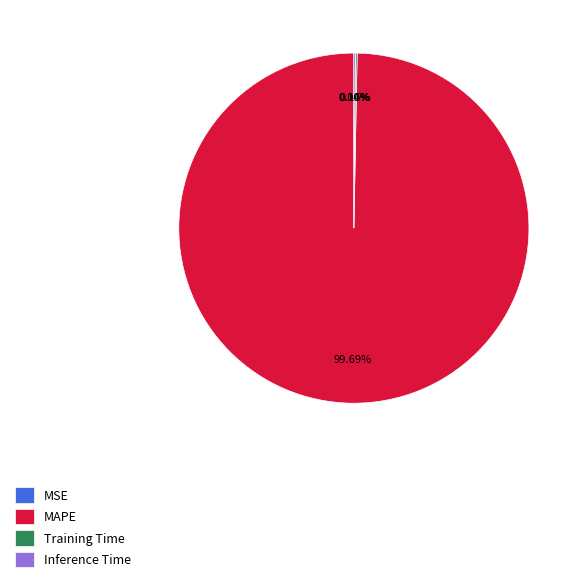

What is the largest slice in the pie chart?

MAPE